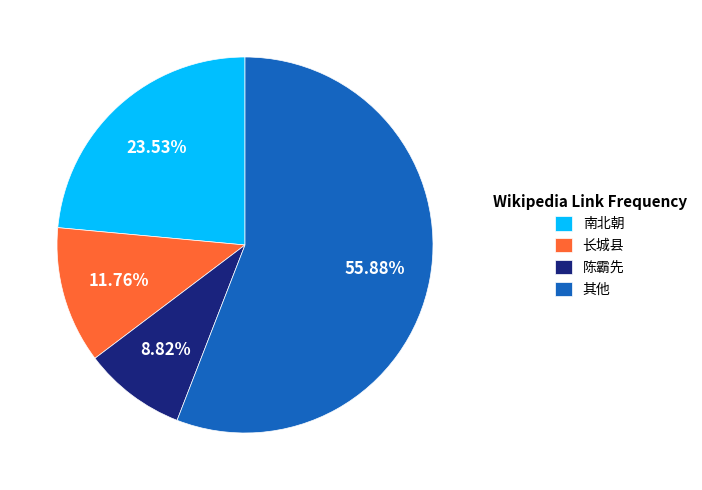

What is the ratio of the value at 长城县 to the value at 陈霸先?

1.3